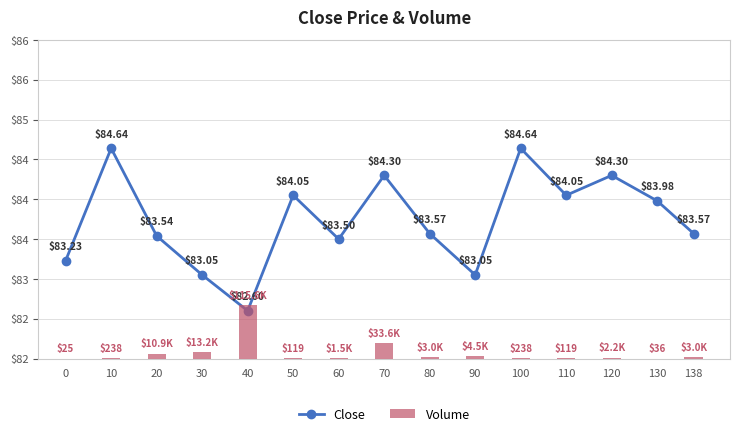

Which series has the largest total across all categories?

Volume